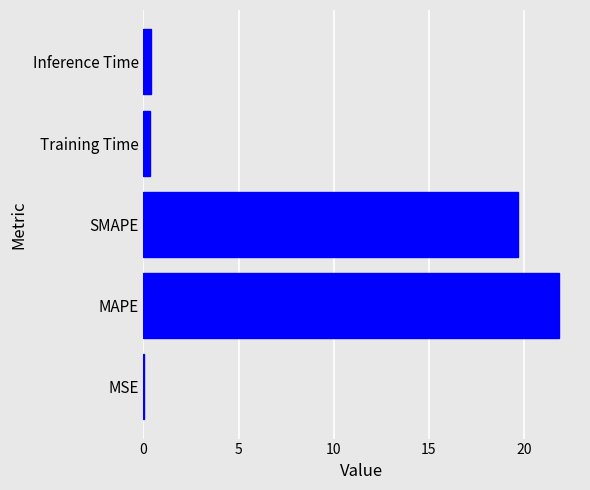

Between SMAPE and MAPE, which is larger?

MAPE